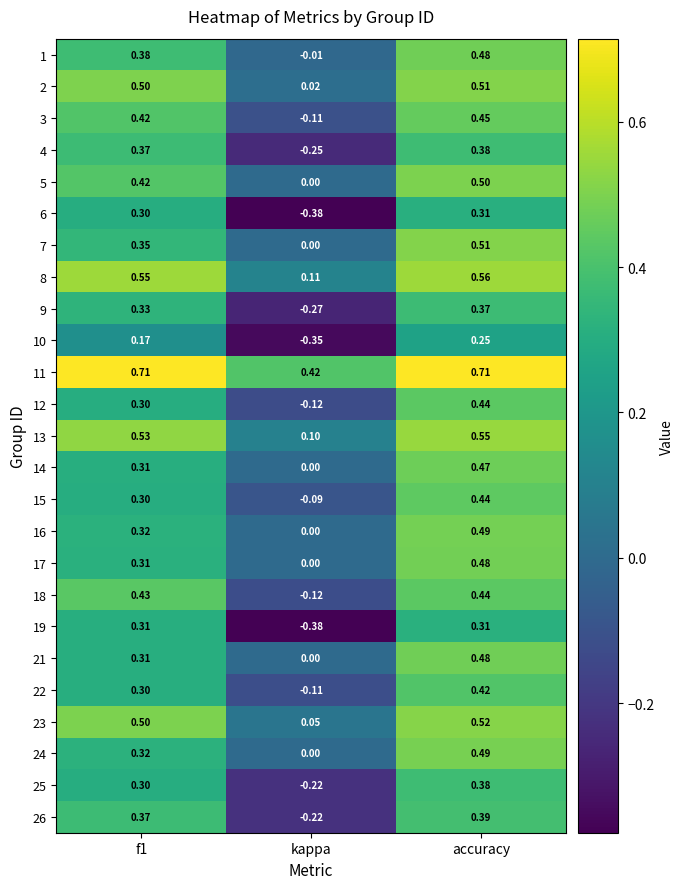

Is the value of 15 at kappa greater than the value of 10 at f1?

No